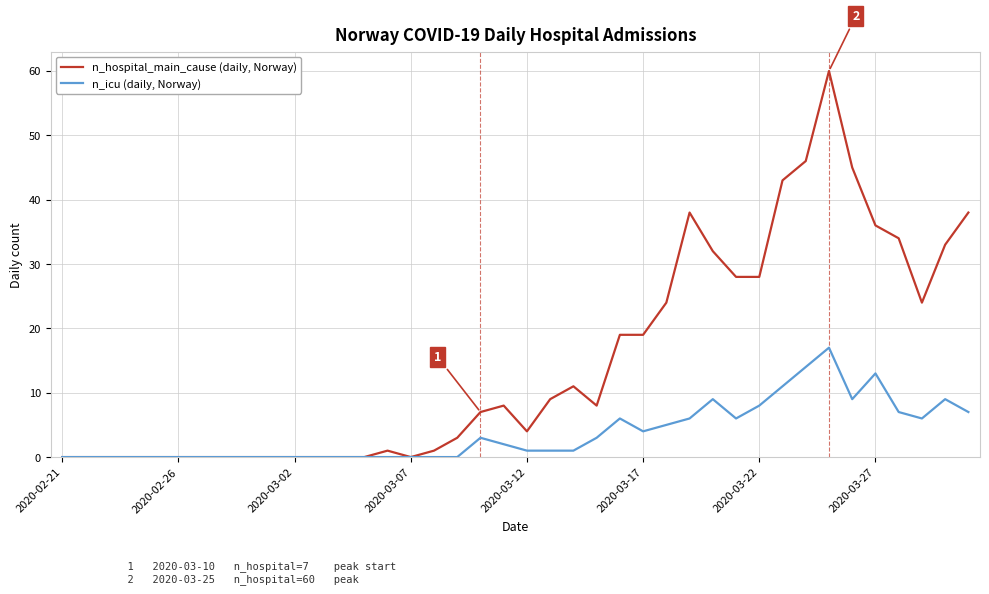

Which series has the largest total across all categories?

n_hospital_main_cause (daily, Norway)